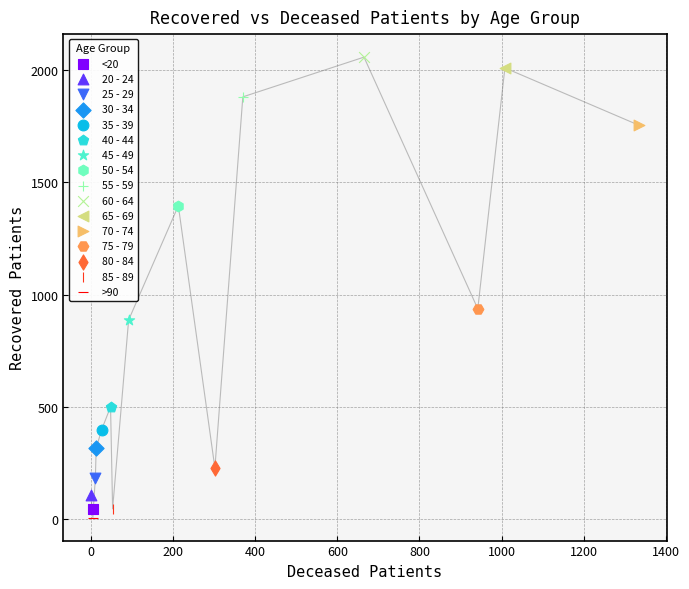

What are all the series names shown in the legend?

<20, 20 - 24, 25 - 29, 30 - 34, 35 - 39, 40 - 44, 45 - 49, 50 - 54, 55 - 59, 60 - 64, 65 - 69, 70 - 74, 75 - 79, 80 - 84, 85 - 89, >90